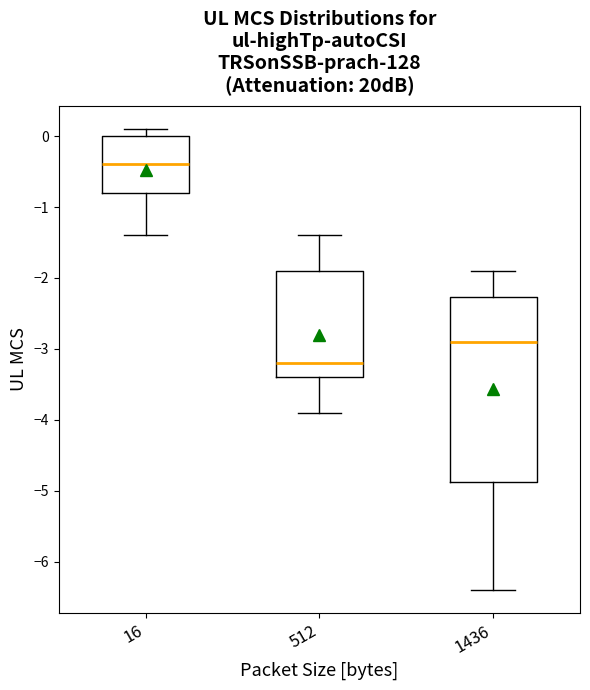

Reading left to right, transcribe this box plot: for each box, give where its median line is, the range the box spans, and where its two whiskers end, as read against the y-axis. The values are not printed on the chart, so give them approximately, as read against the axis.

16: median -0.4, box -0.8 to 0.0, whiskers -1.4 to 0.1
512: median -3.2, box -3.4 to -1.9, whiskers -3.9 to -1.4
1436: median -2.9, box -4.9 to -2.3, whiskers -6.4 to -1.9